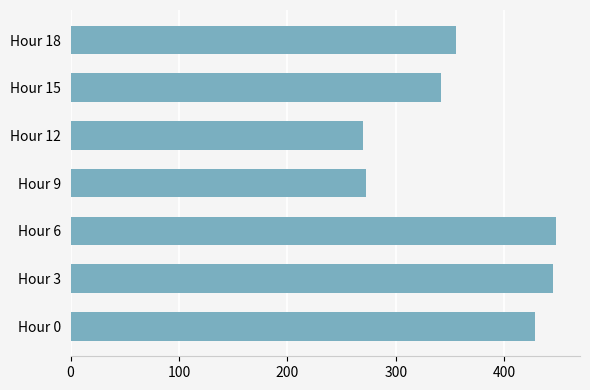

What is the greatest value displayed?

447.6